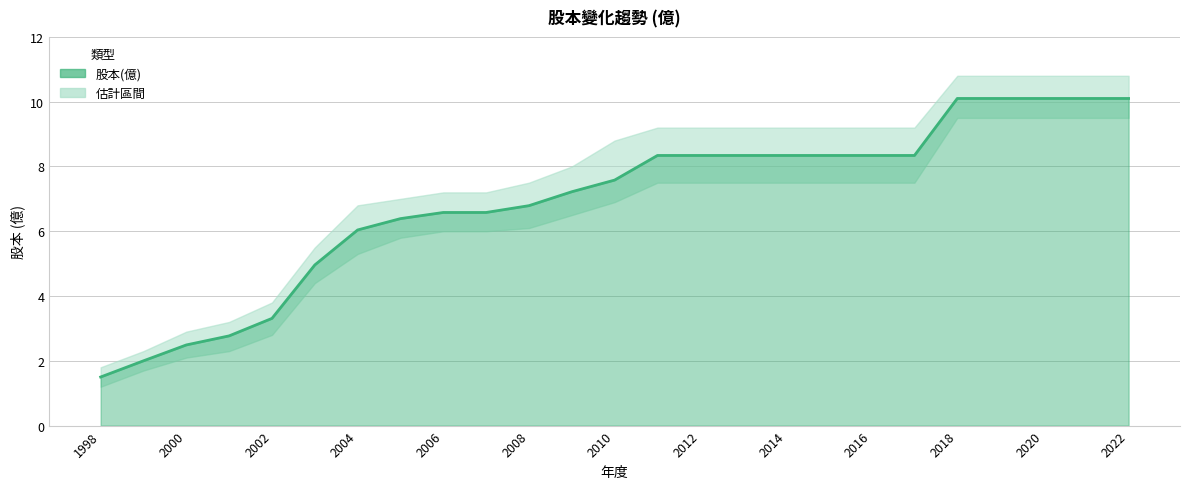

True or false: 股本(億) has more than 2 points higher than both neighbors.

False